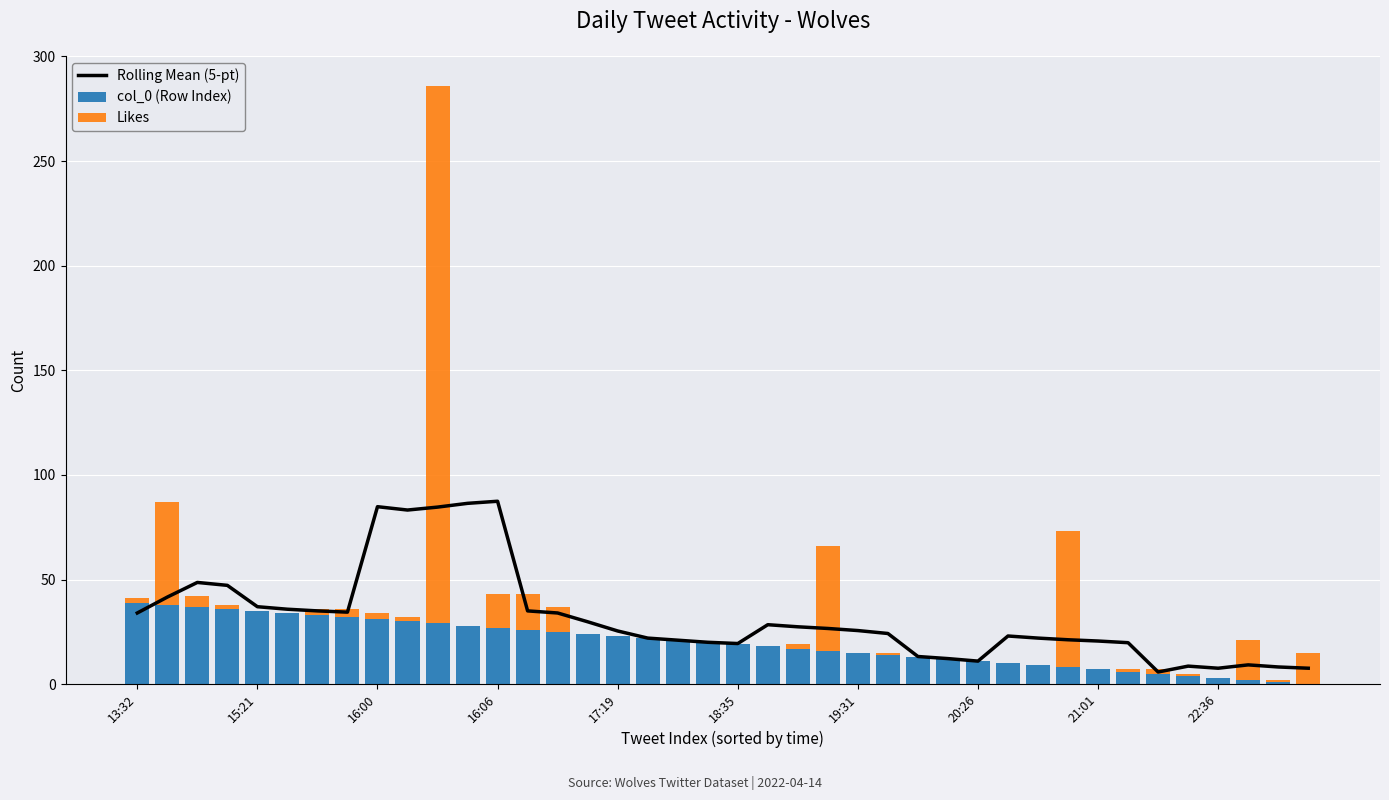

How many groups of bars are there?

40